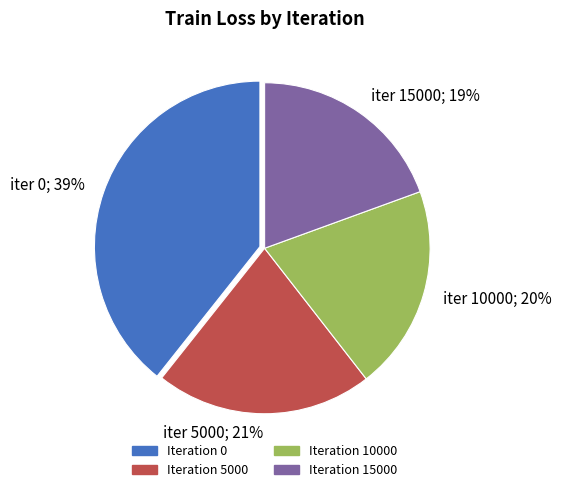

True or false: iter 10000; 20% accounts for 35% of the total.

False